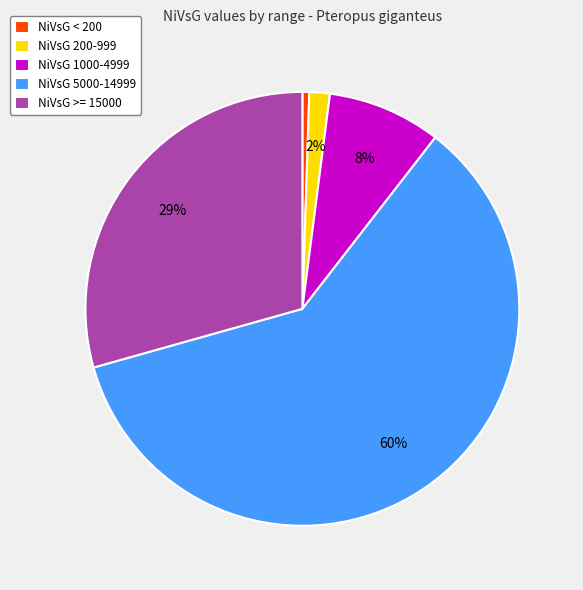

Is there a majority slice in this chart?

Yes